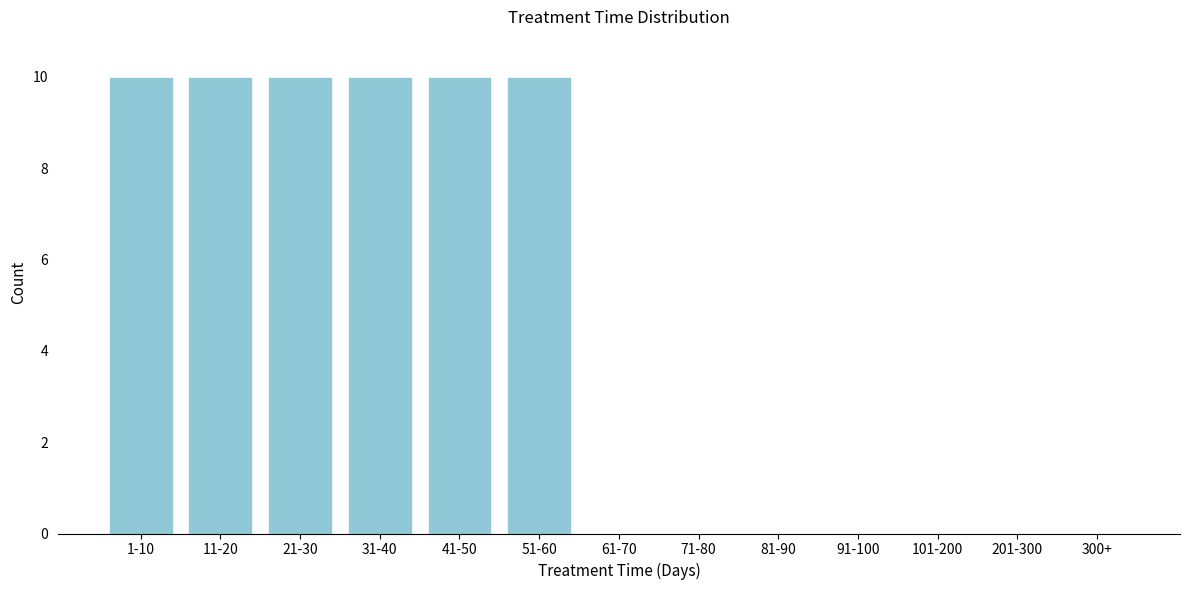

Reading left to right, transcribe all the data shown in this chart.

1-10=10	11-20=10	21-30=10	31-40=10	41-50=10	51-60=10	61-70=0	71-80=0	81-90=0	91-100=0	101-200=0	201-300=0	300+=0